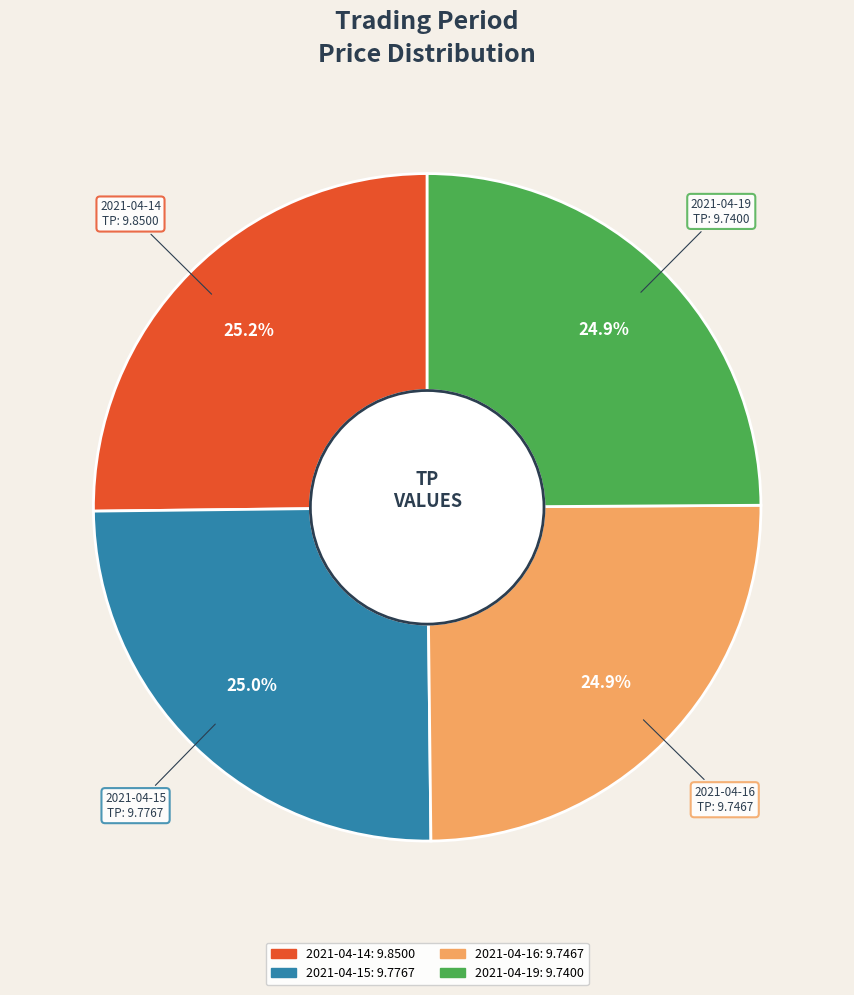

Approximately how many times larger is the value at 2021-04-16 compared to 2021-04-14?

1.0